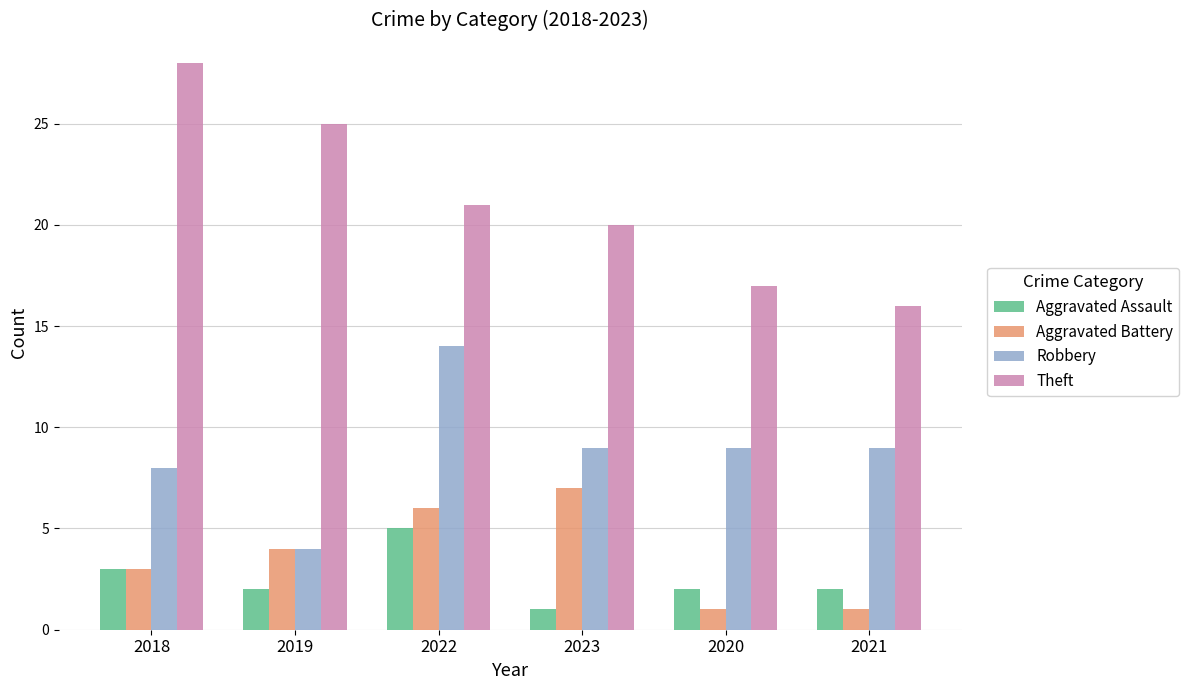

What position from the right is 2018?

6